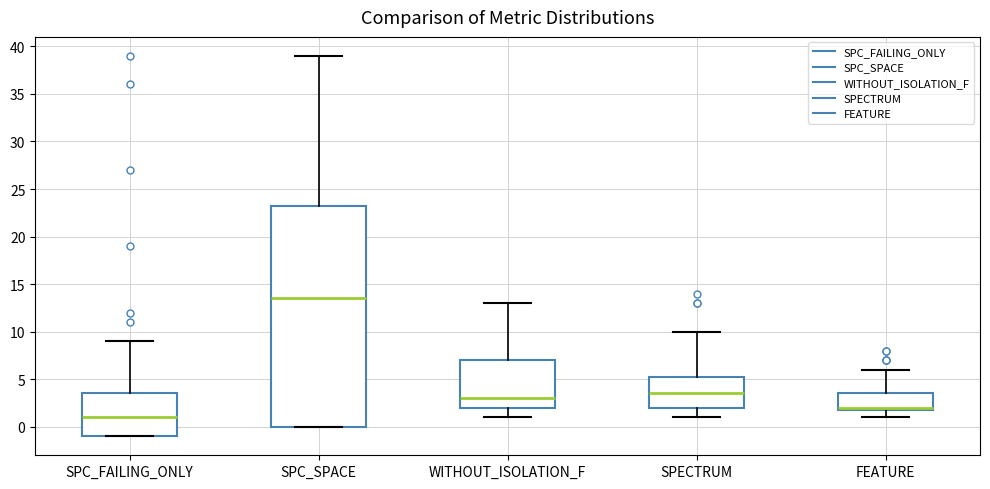

Reading left to right, transcribe this box plot: for each box, give where its median line is, the range the box spans, and where its two whiskers end, as read against the y-axis. The values are not printed on the chart, so give them approximately, as read against the axis.

SPC_FAILING_ONLY: median 1.0, box -1.0 to 3.5, whiskers -1.0 to 9.0
SPC_SPACE: median 13.5, box 0.0 to 23.5, whiskers 0.0 to 39.0
WITHOUT_ISOLATION_F: median 3.0, box 2.0 to 7.0, whiskers 1.0 to 13.0
SPECTRUM: median 3.5, box 2.0 to 5.5, whiskers 1.0 to 10.0
FEATURE: median 2.0 (just above the box's lower edge), box 2.0 to 3.5, whiskers 1.0 to 6.0